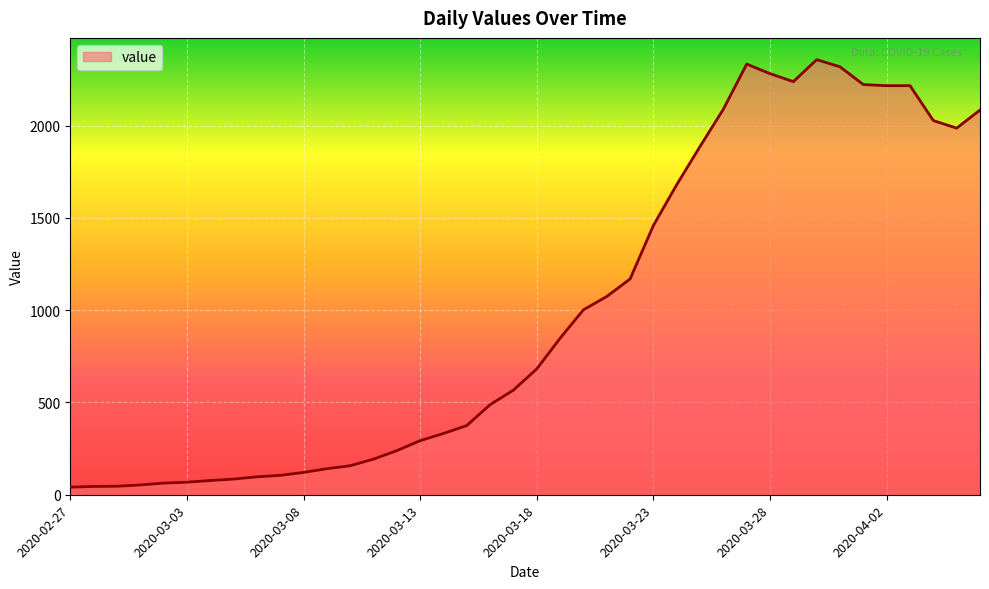

What is the greatest value displayed?

2357